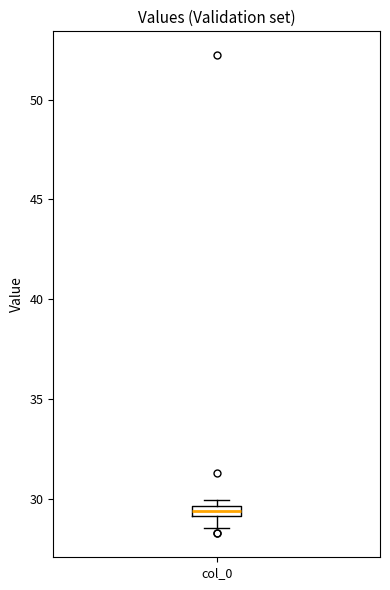

Where is the upper edge of the box for col_0 on the y-axis? The values are not printed on the chart, so give them approximately, as read against the axis.

29.5